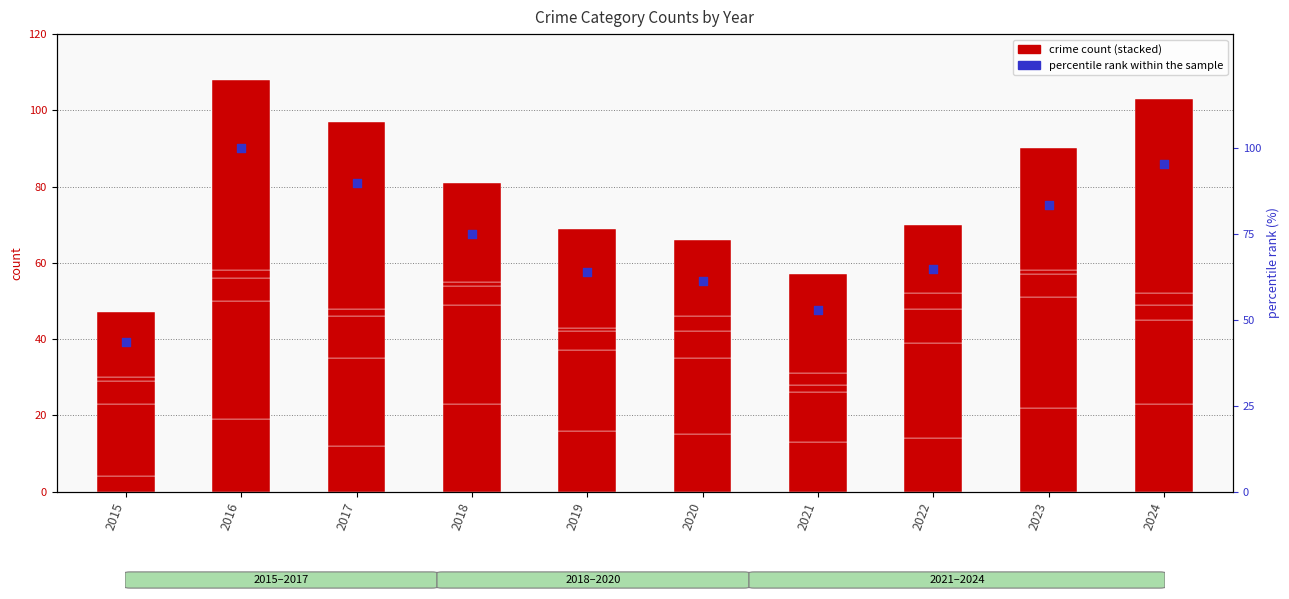

At which category is the sum across all series the highest?

2016